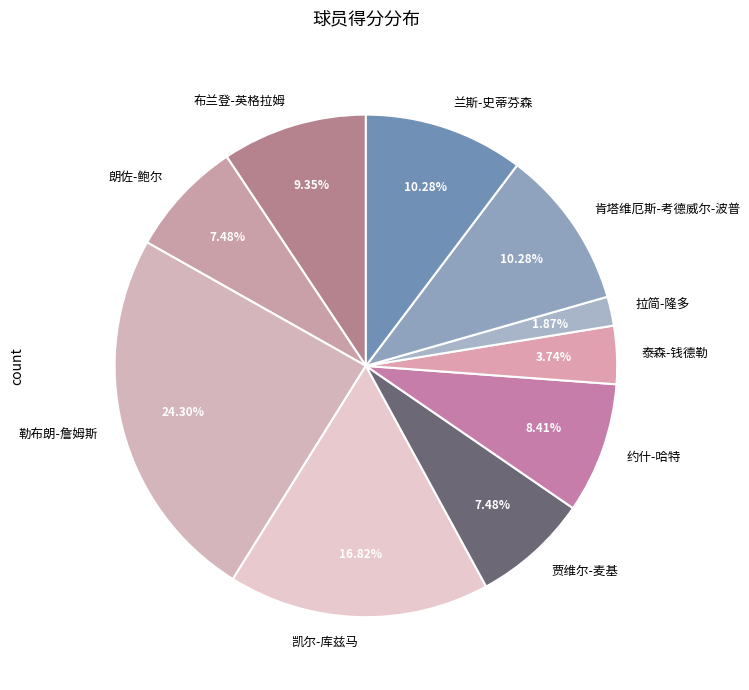

Combined, do 勒布朗-詹姆斯 and 拉简-隆多 account for over 50%?

No